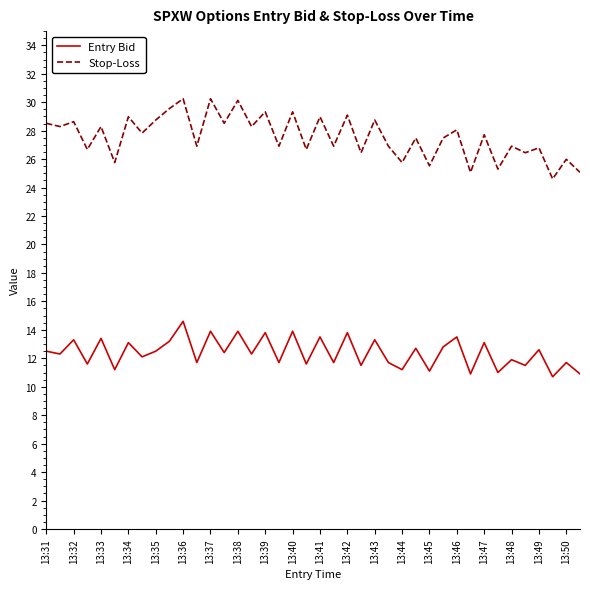

True or false: Stop-Loss and Entry Bid intersect in this chart.

False